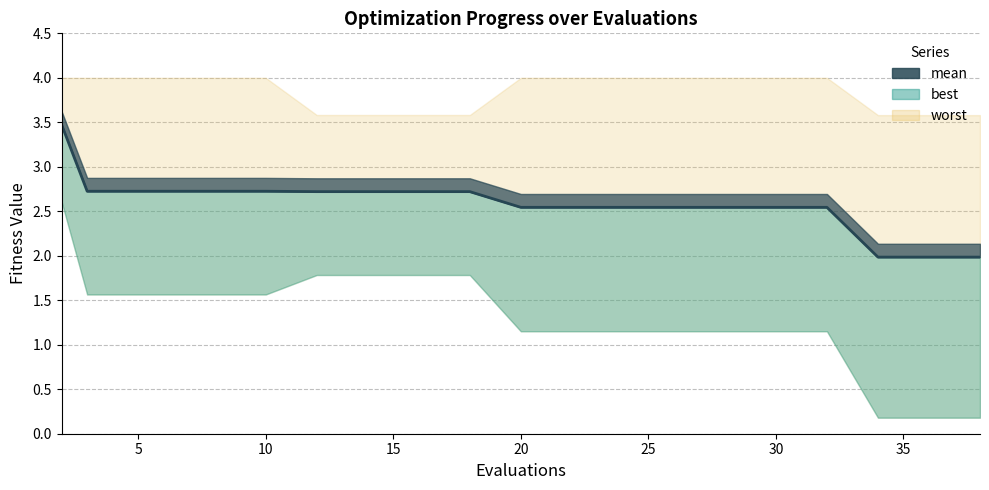

What is the smallest value displayed?

2.0